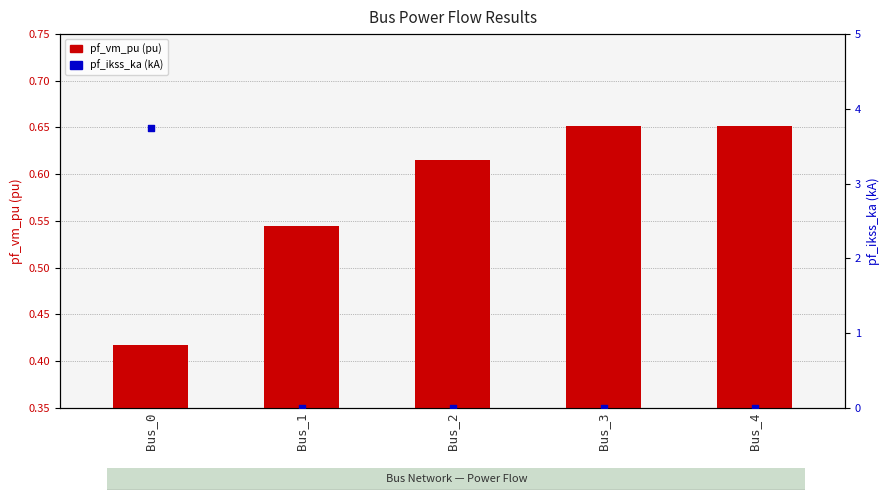

Which series reaches the minimum Y coordinate?

pf_ikss_ka